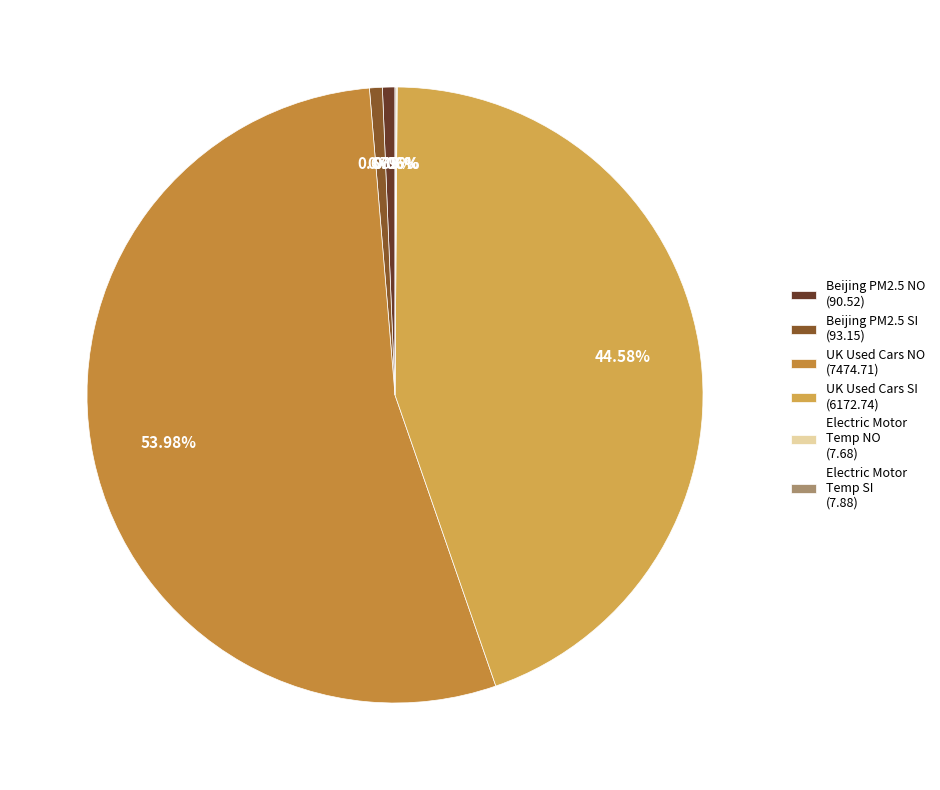

Approximately how many times larger is the value at Electric Motor Temp NO compared to Beijing PM2.5 NO?

0.1